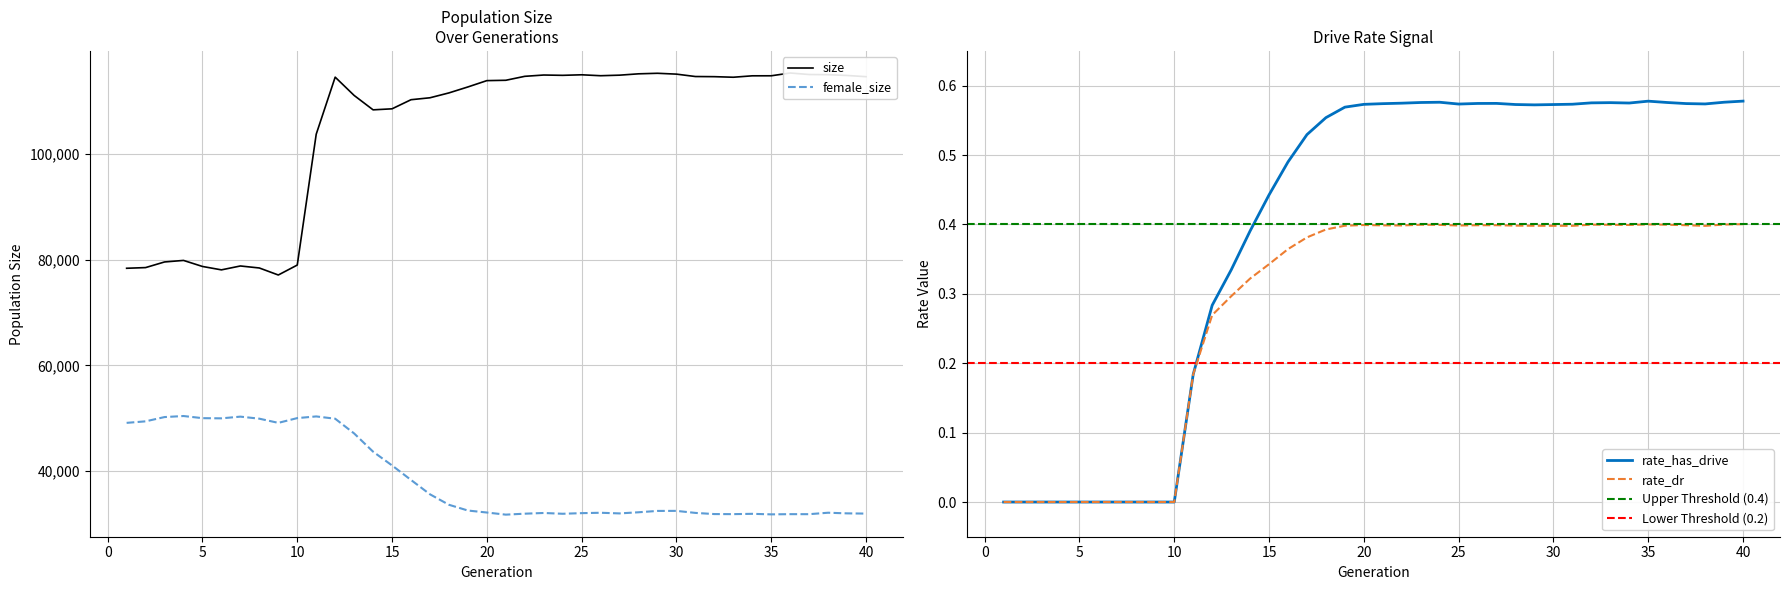

True or false: female_size has a value of 70019.6 at 13.

False